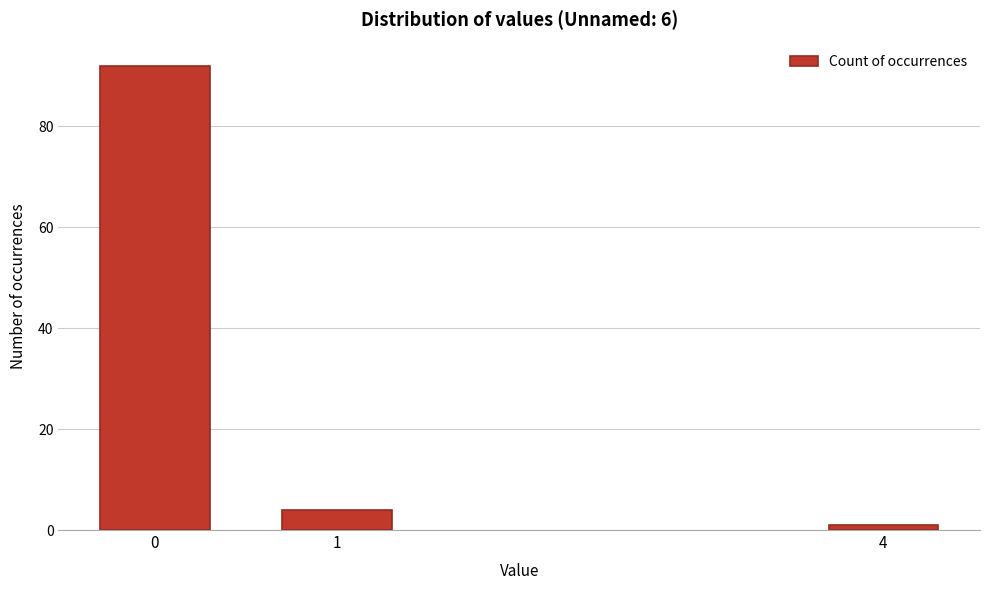

Reading left to right, transcribe all the data shown in this chart.

92	4	1